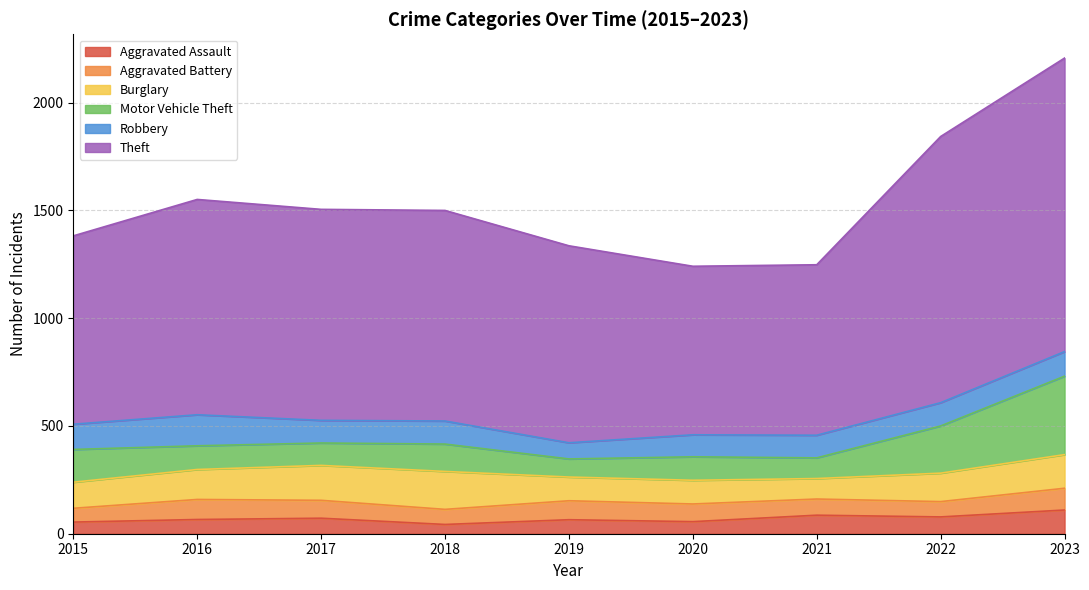

At which label does Robbery first exceed 107?

2015